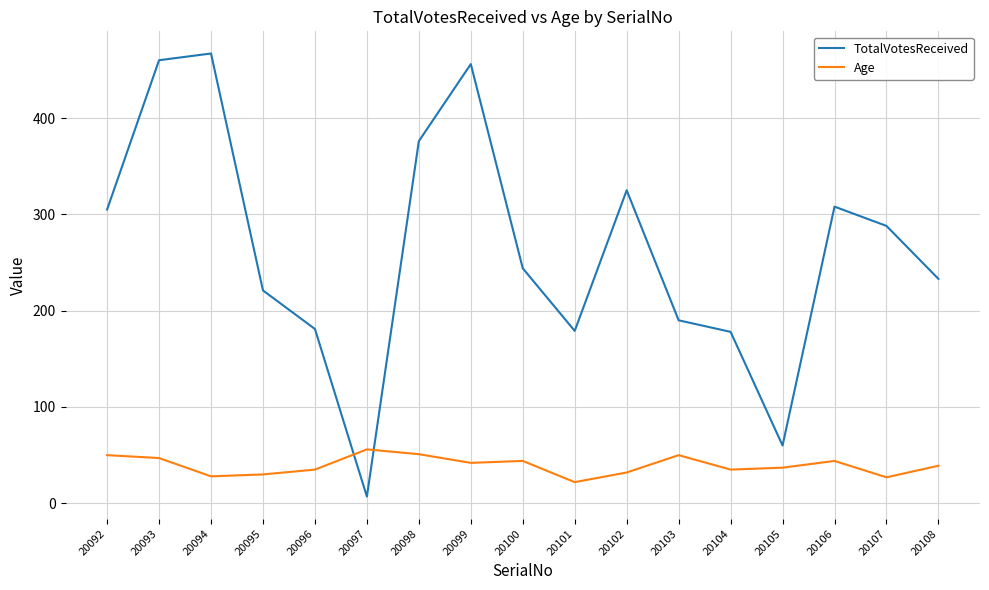

What is the lowest value of the TotalVotesReceived series?

7